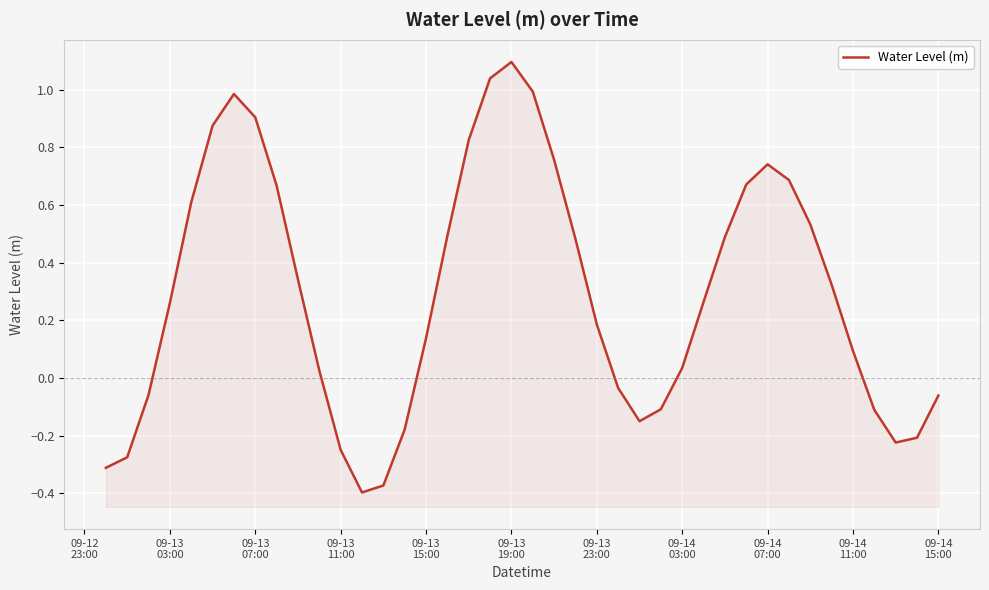

How many lines are shown in the chart?

1